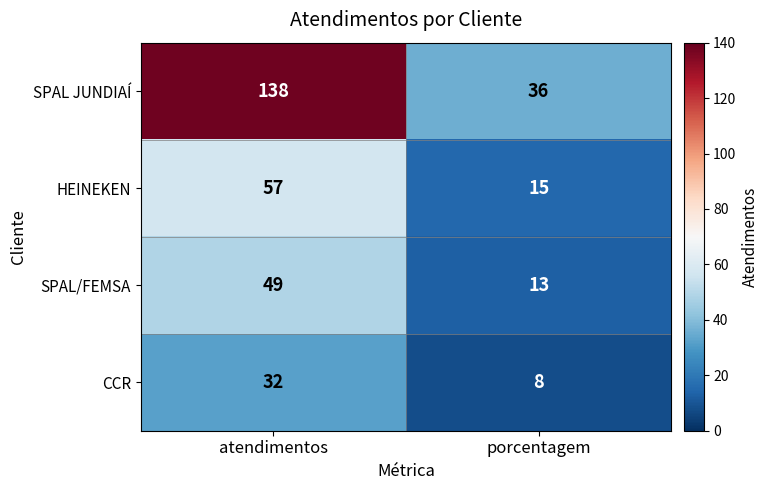

At which label does HEINEKEN reach its peak?

atendimentos